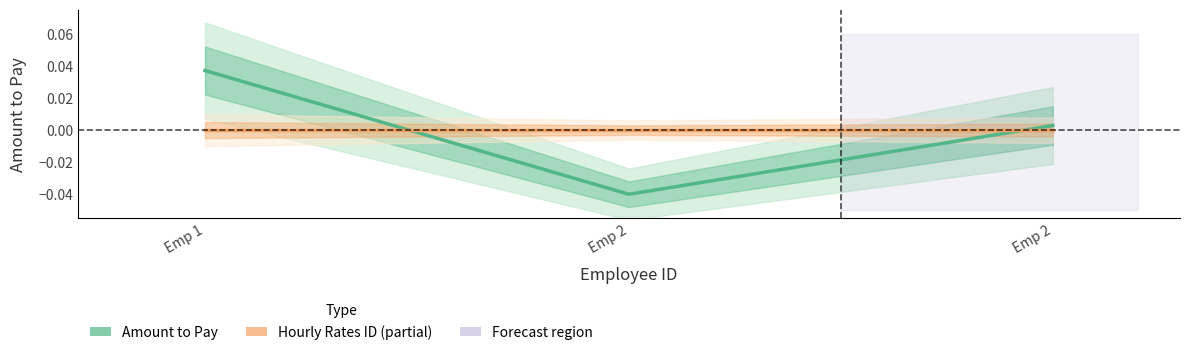

List the labels in order of value, smallest first.

Emp 2, Emp 2, Emp 1